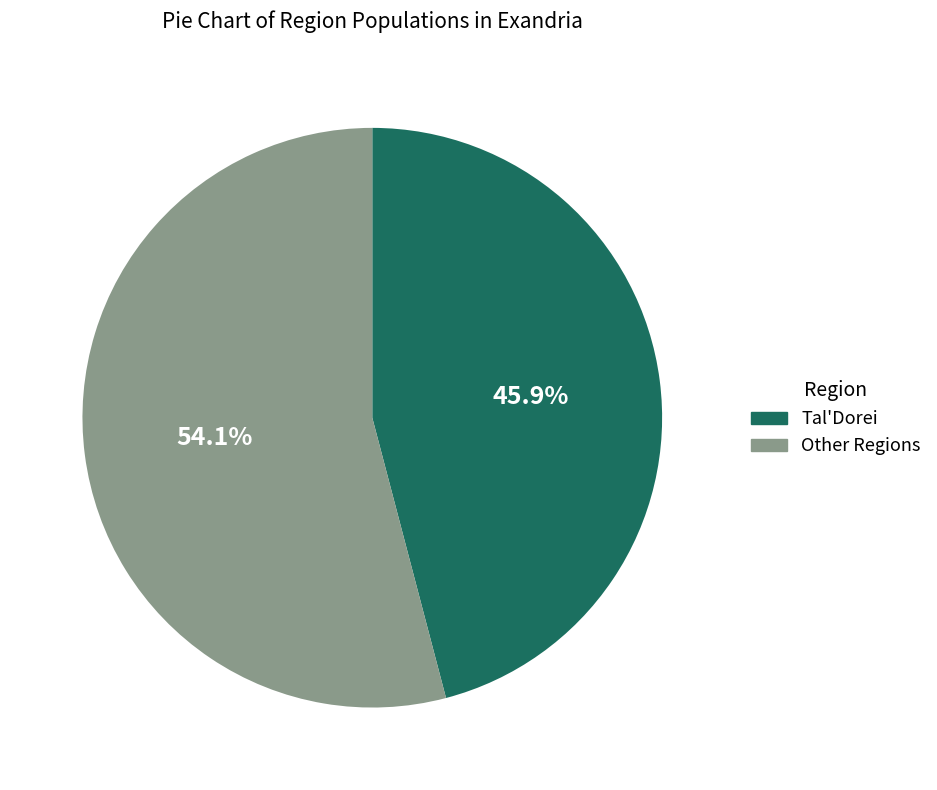

What percentage is NOT represented by Tal'Dorei?

54.1%